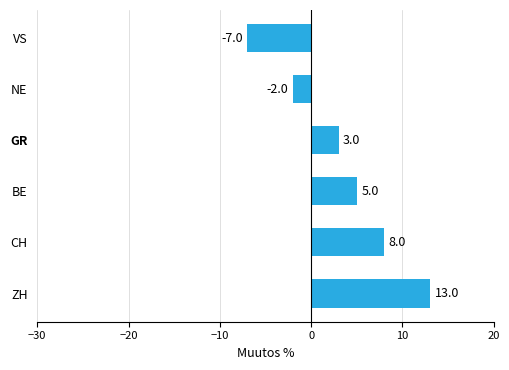

How many negative values are there?

2